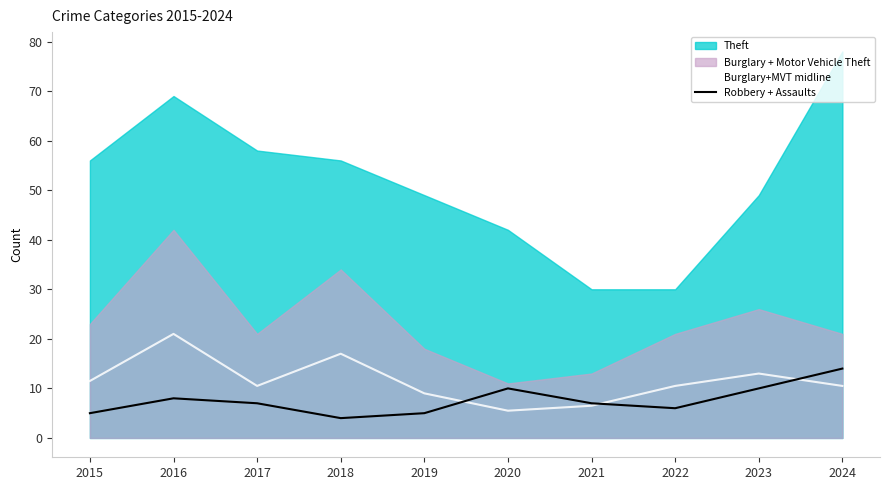

After their last crossing, which series has the higher values: Burglary+MVT midline or Robbery + Assaults?

Robbery + Assaults